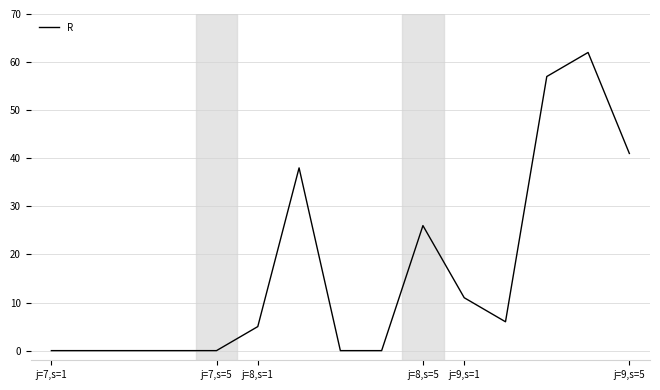

What is the greatest value displayed?

62